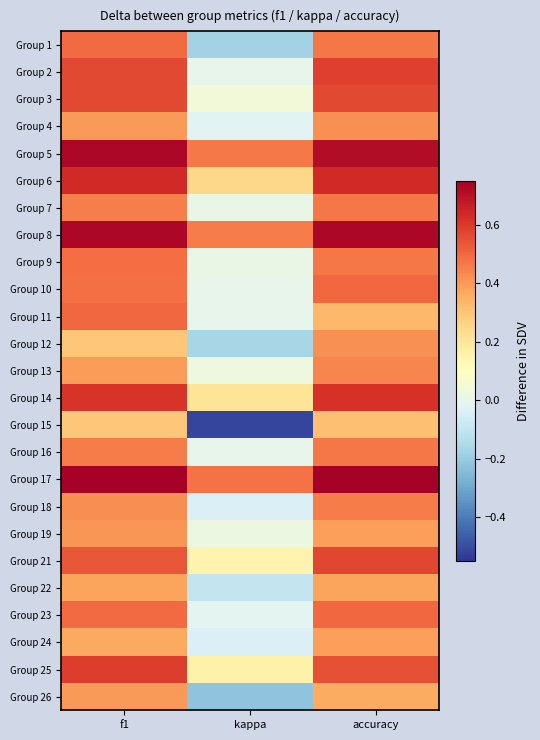

What is the difference between the highest and lowest values at kappa?

1.0